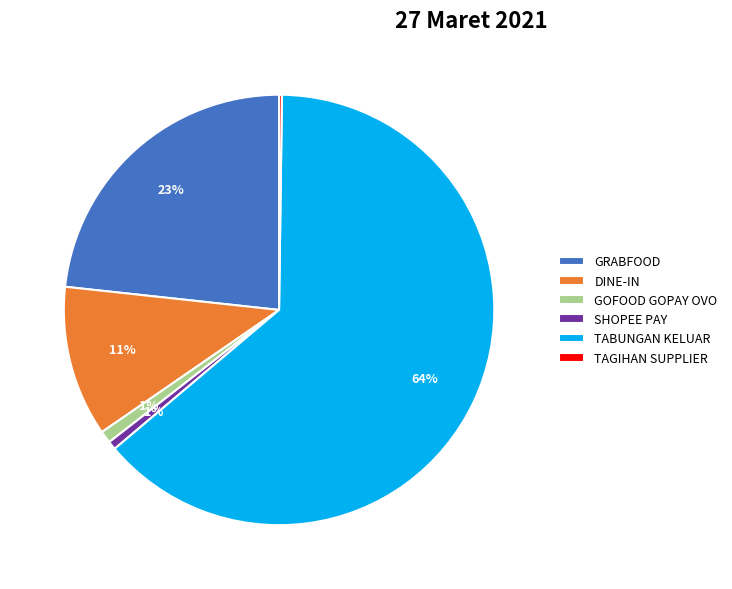

Is GRABFOOD the majority of the pie?

No